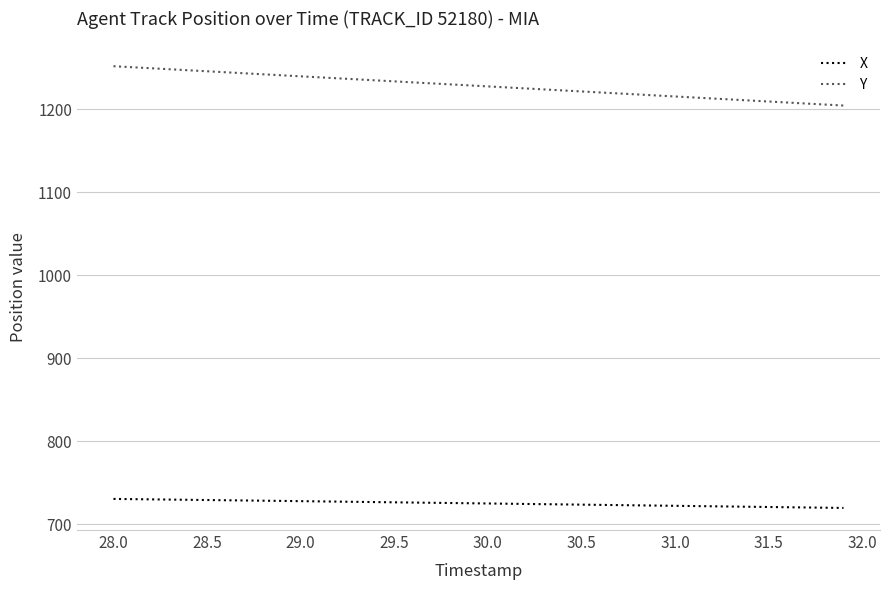

True or false: X and Y cross at least once.

False